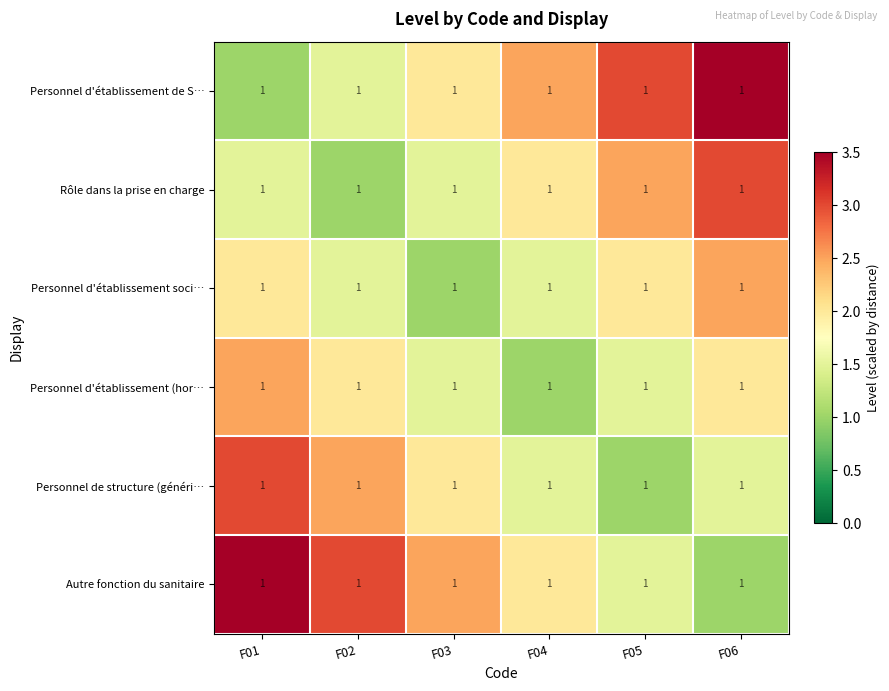

What is the difference between the highest and lowest values at F05?

2.0